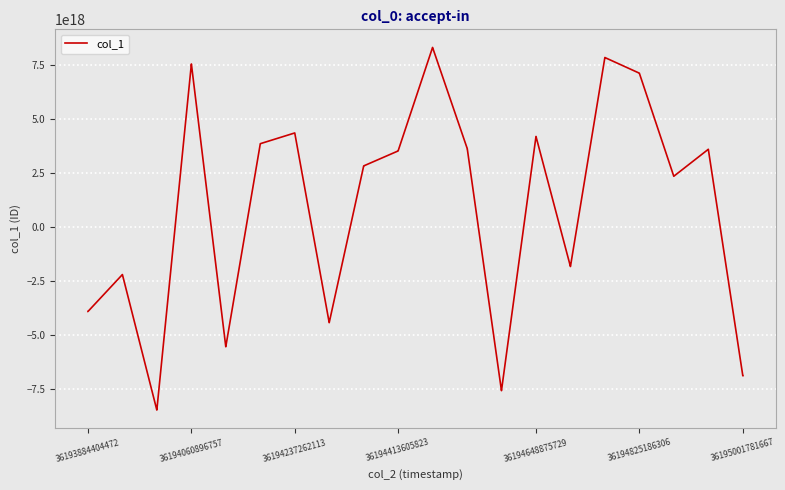

Between 36194413605823 and 36194648875729, which is larger?

36194648875729